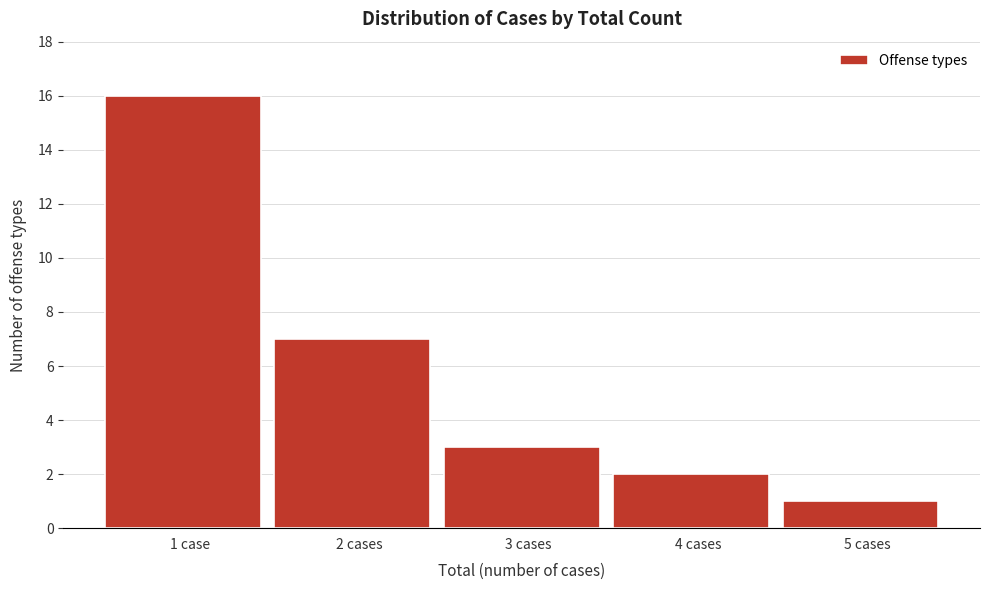

Reading left to right, extract all data points from this chart.

16	7	3	2	1